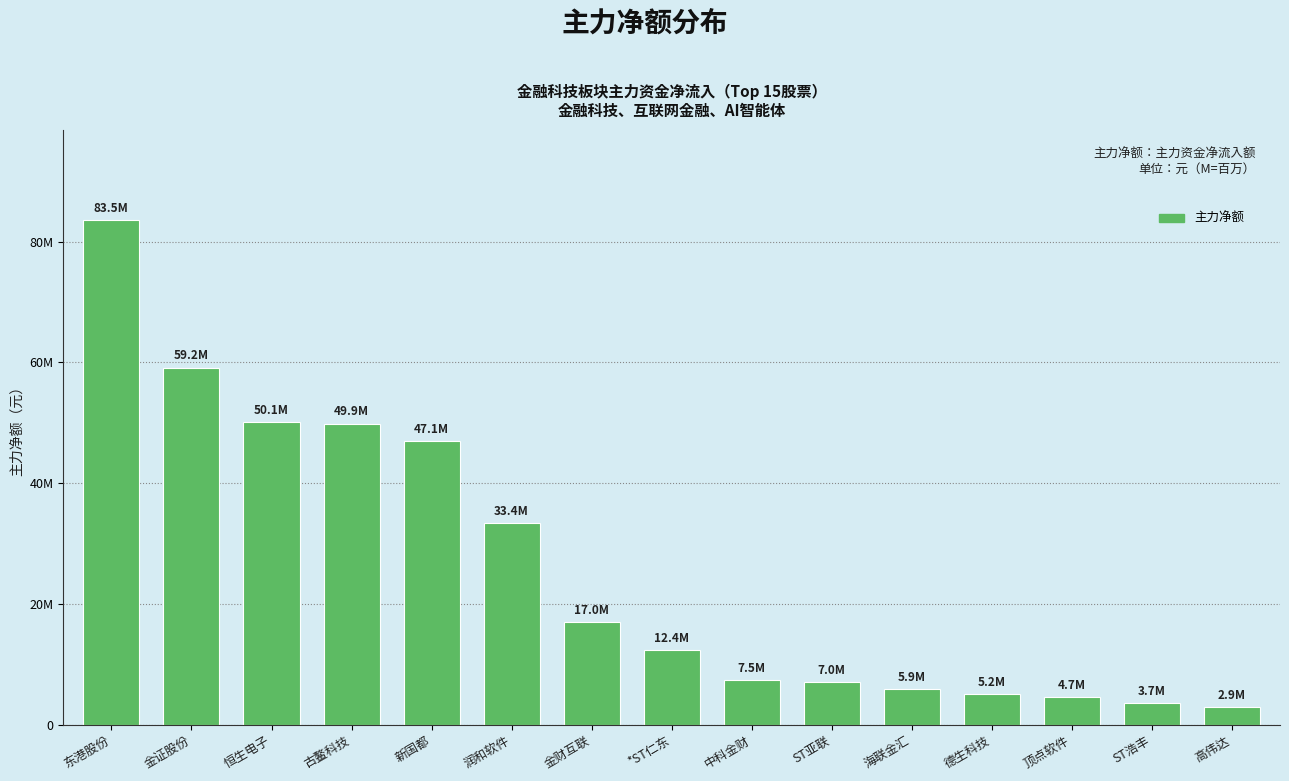

List the labels in order of value, smallest first.

高伟达, ST浩丰, 顶点软件, 德生科技, 海联金汇, ST亚联, 中科金财, *ST仁东, 金财互联, 润和软件, 新国都, 古鳌科技, 恒生电子, 金证股份, 东港股份